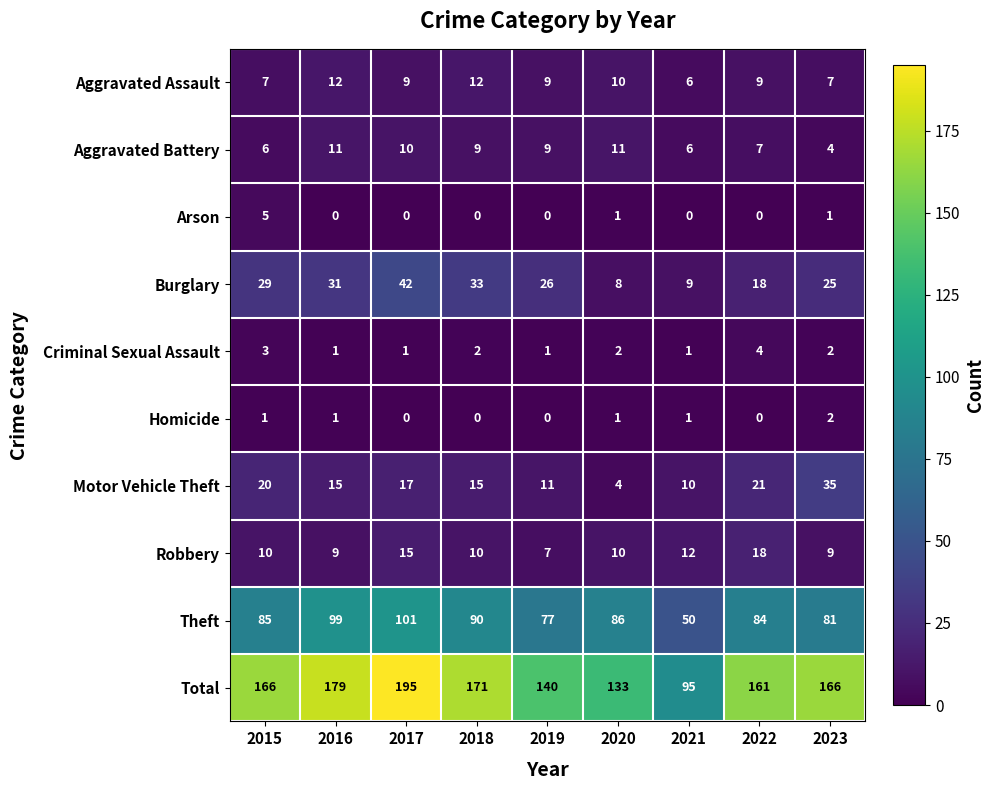

What is the sum of the Burglary values at 2017 and 2020?

50